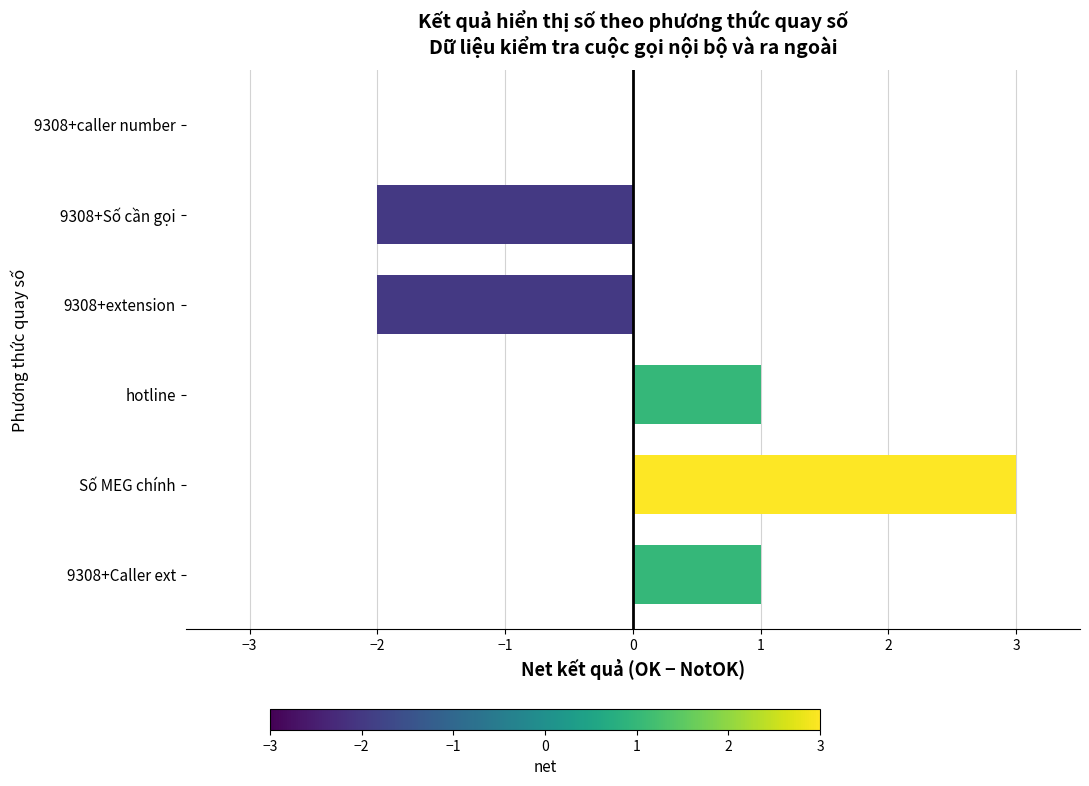

What is the maximum value shown in the chart?

3